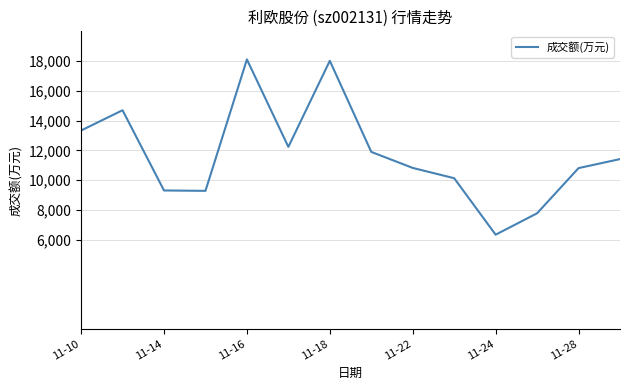

What is the maximum value shown in the chart?

18111